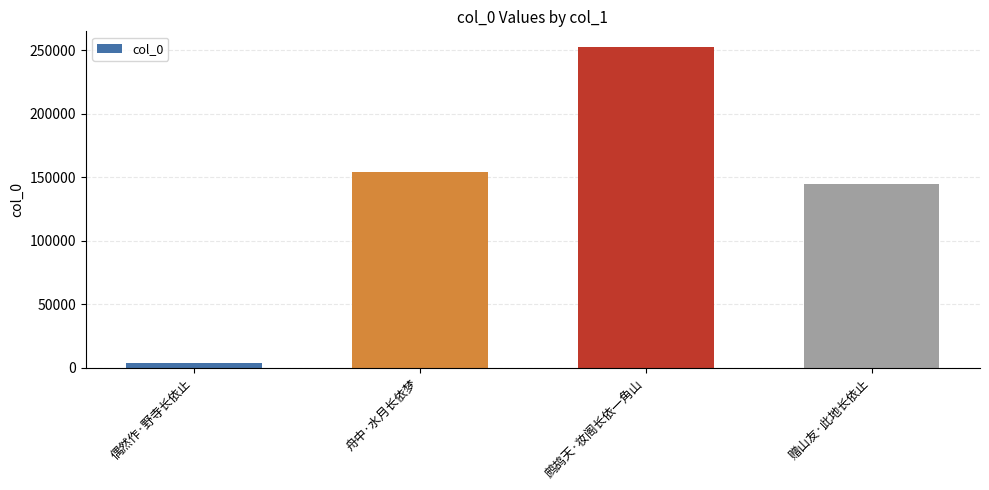

How many values are below 153874?

2